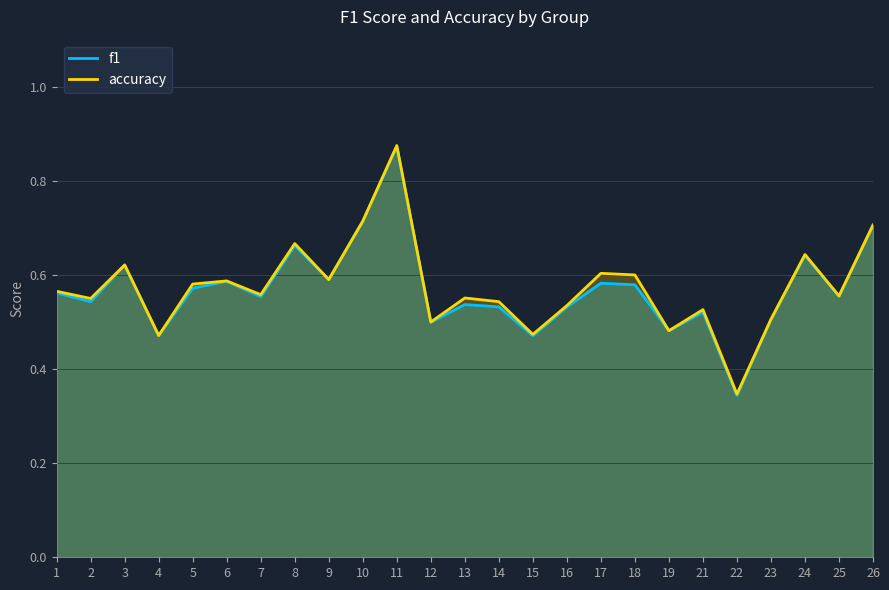

Where is the first local minimum for f1?

2